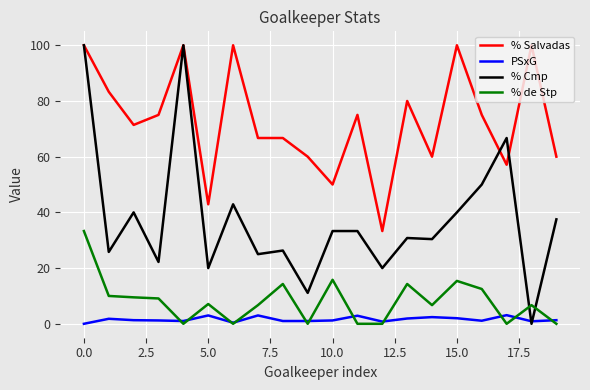

At how many categories does at least one series exceed 29?

20